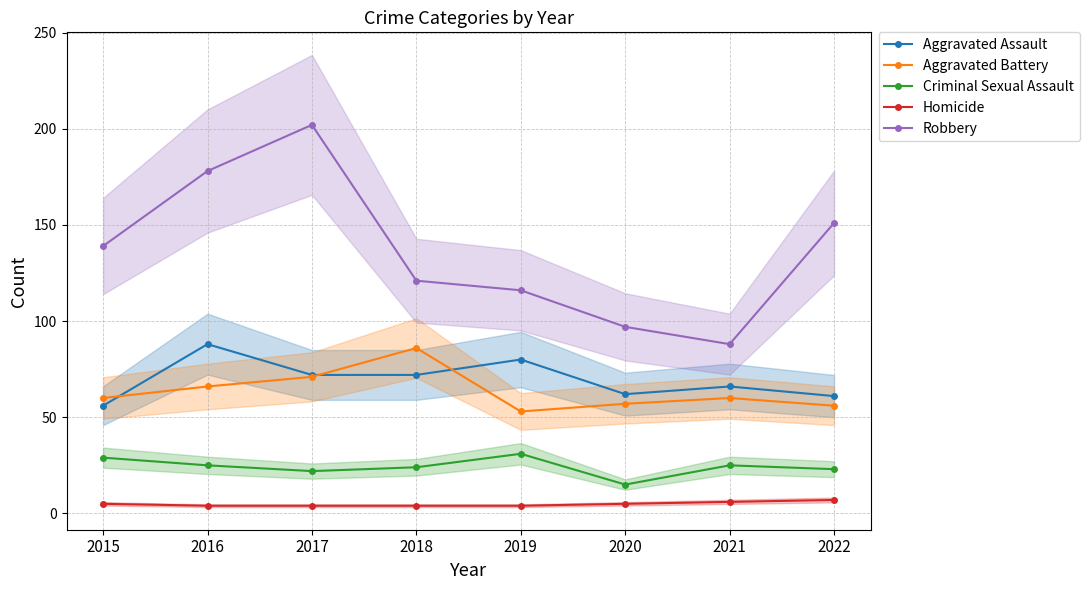

At which label does Homicide reach its minimum?

2016